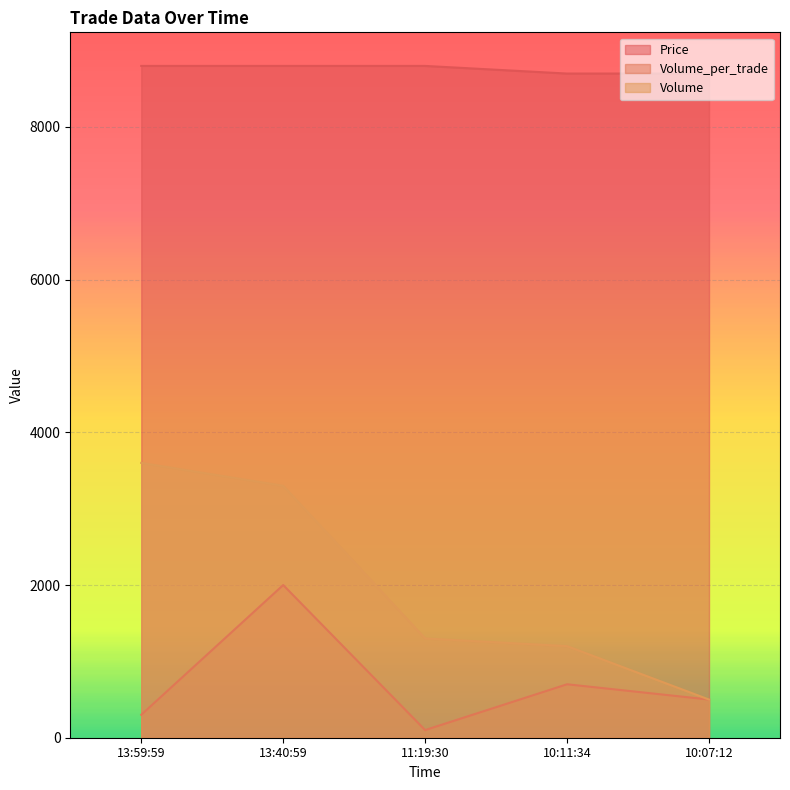

True or false: Volume has more than 2 interior local peaks.

False